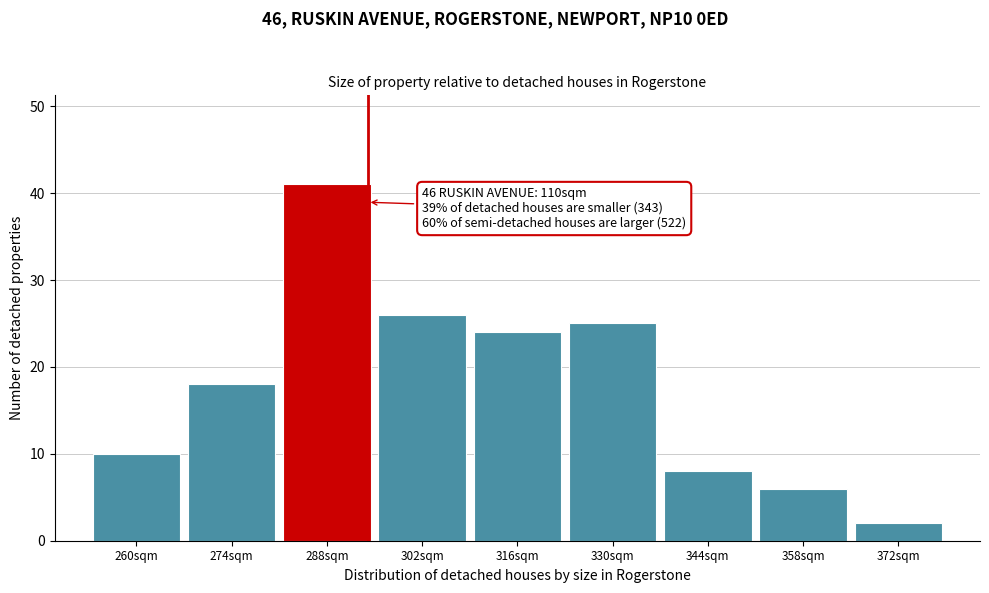

Reading left to right, what are all the values shown in this chart?

260sqm=10	274sqm=18	288sqm=41	302sqm=26	316sqm=24	330sqm=25	344sqm=8	358sqm=6	372sqm=2